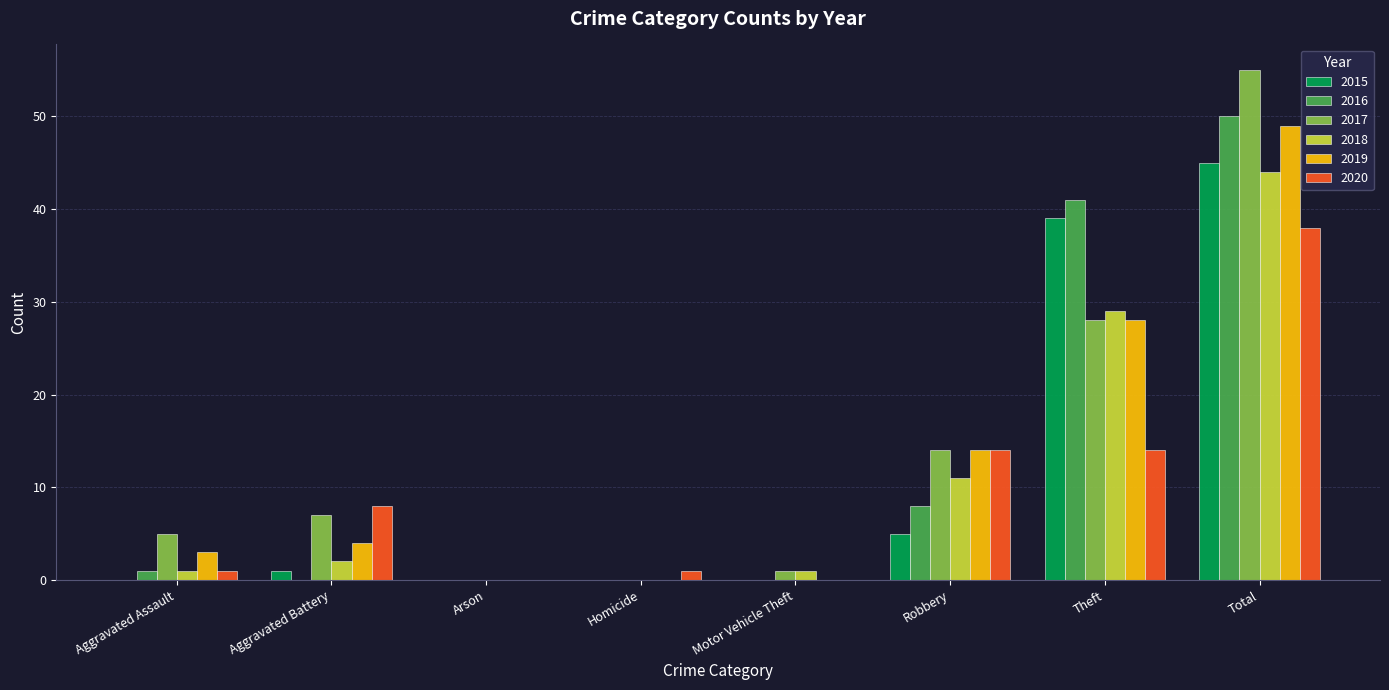

What is the sum of the 2016 values at Theft and Total?

91